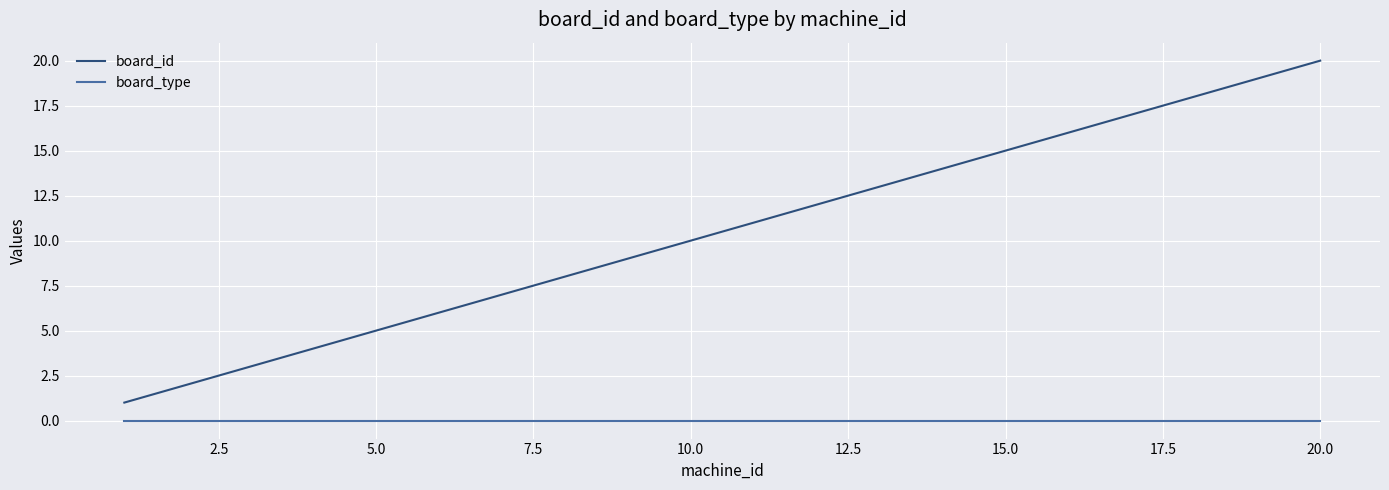

Reading left to right, list all the values displayed in this chart.

board_id: 1	2	3	4	5	6	7	8	9	10	11	12	13	14	15	16	17	18	19	20
board_type: 0	0	0	0	0	0	0	0	0	0	0	0	0	0	0	0	0	0	0	0